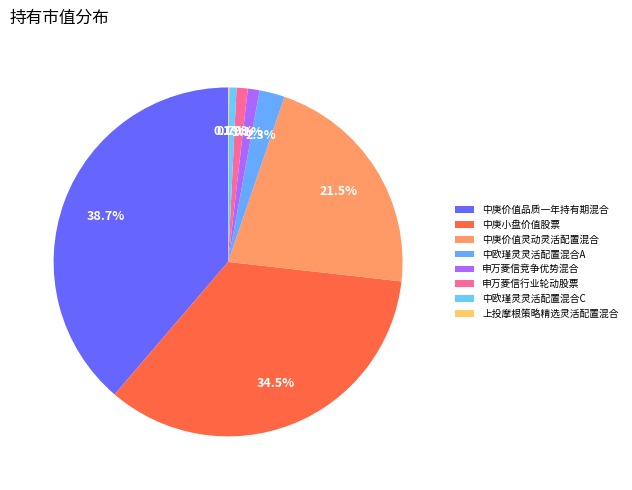

To the nearest percent, what percentage of the pie is 申万菱信竞争优势混合?

1%